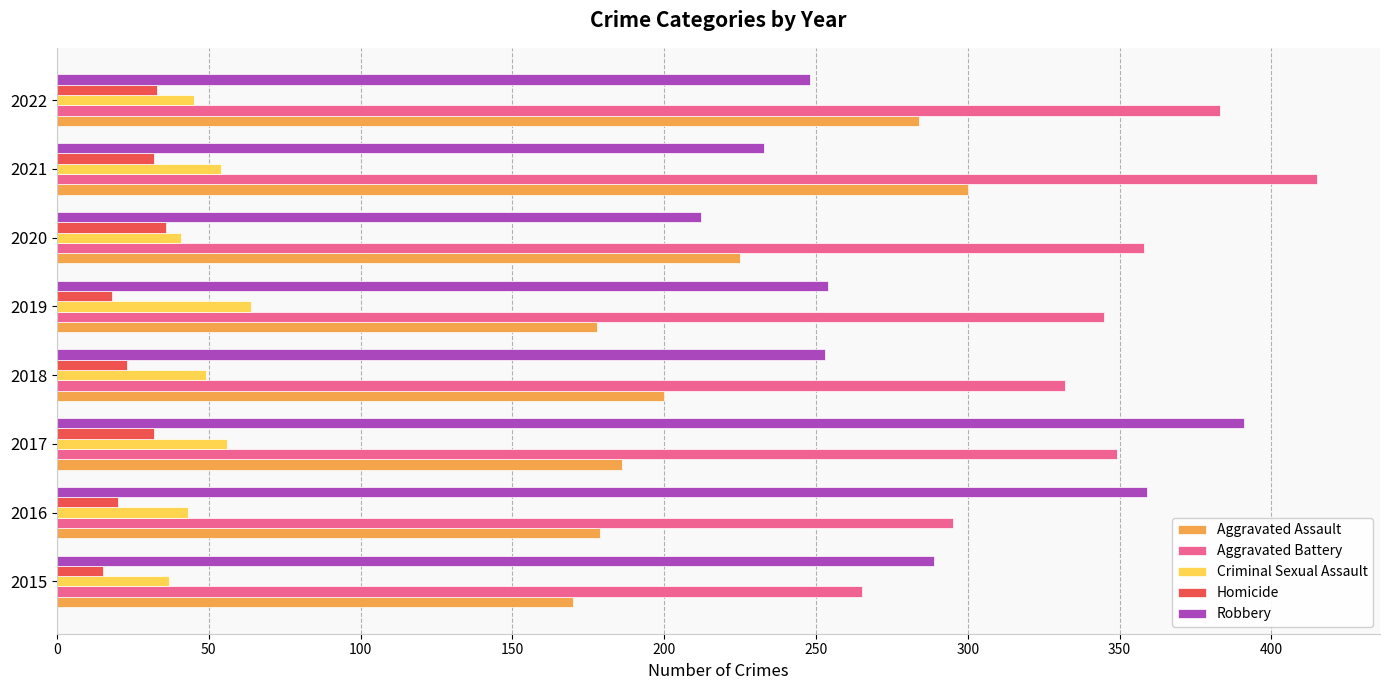

What is the difference between the highest and lowest values at 2019?

327